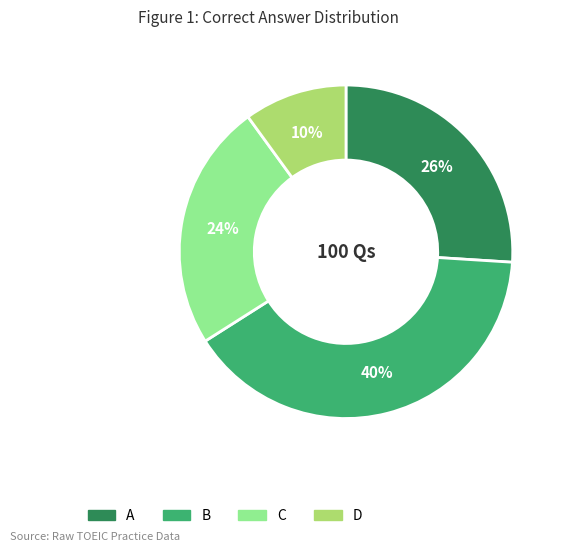

Is it true that D is 22% of the pie?

False